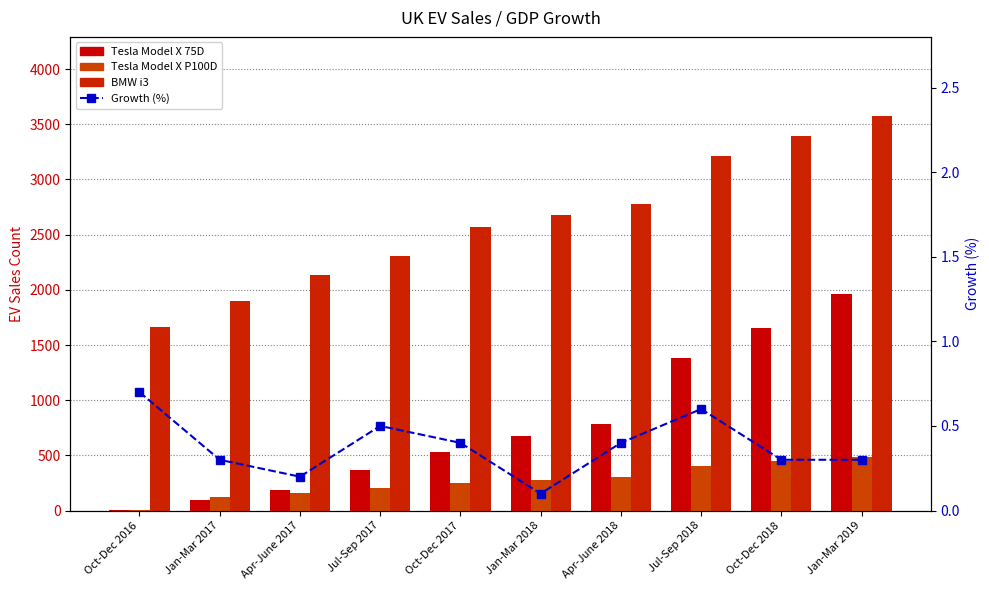

At which label does Tesla Model X P100D reach its peak?

Jan-Mar 2019